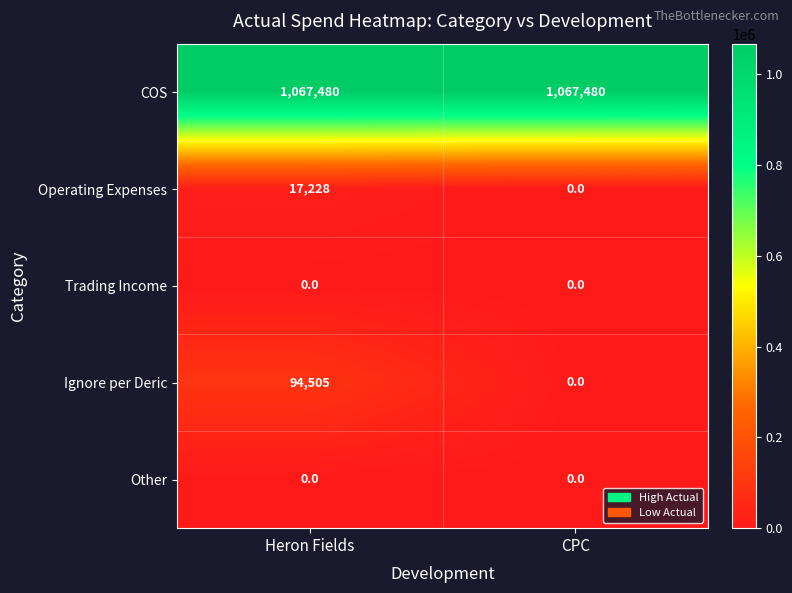

Reading left to right, what are all the values shown in this chart?

COS: Heron Fields=1067480	CPC=1067480
Operating Expenses: Heron Fields=17228	CPC=0
Trading Income: Heron Fields=0	CPC=0
Ignore per Deric: Heron Fields=94505	CPC=0
Other: Heron Fields=0	CPC=0